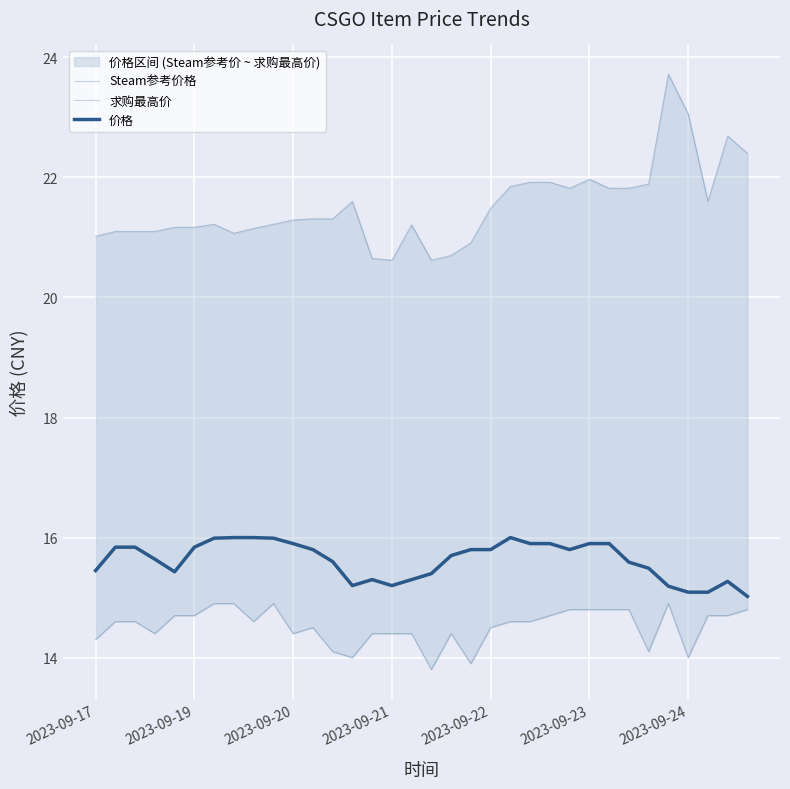

What is the total value across all series at 2023-09-20?

51.5